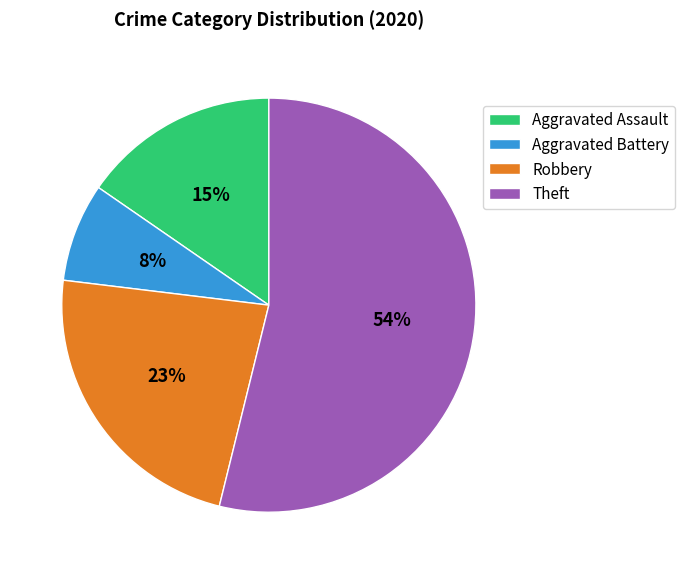

Combined, do Robbery and Aggravated Assault account for over 50%?

No